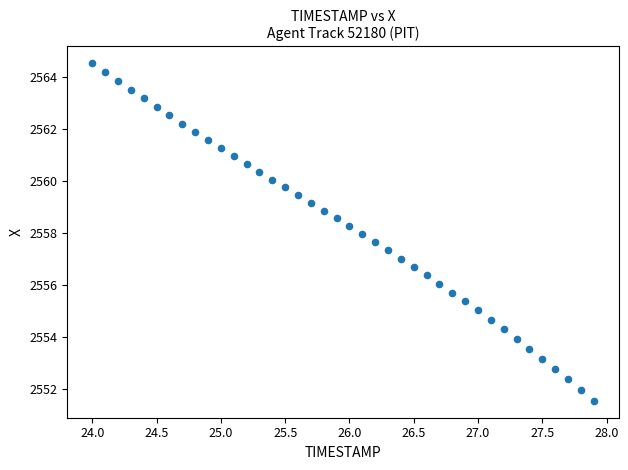

What is the range of Y values (max minus min)?

13.0